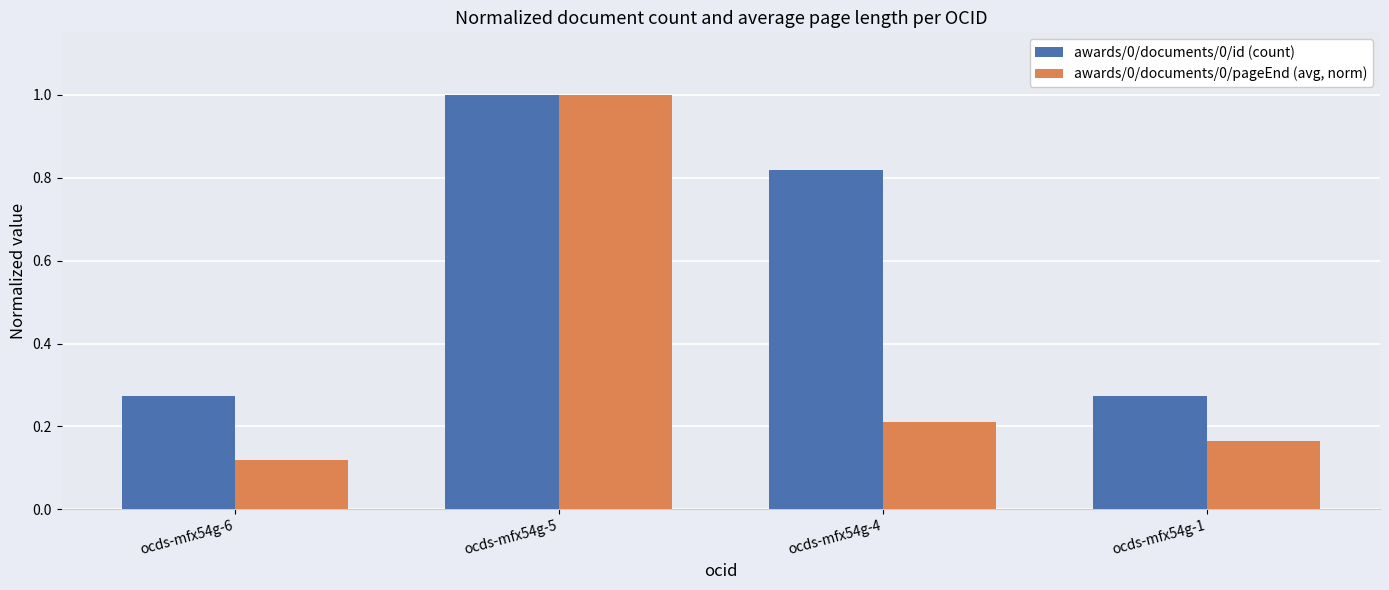

What is the sum of the awards/0/documents/0/id (count) values at ocds-mfx54g-4 and ocds-mfx54g-1?

1.1